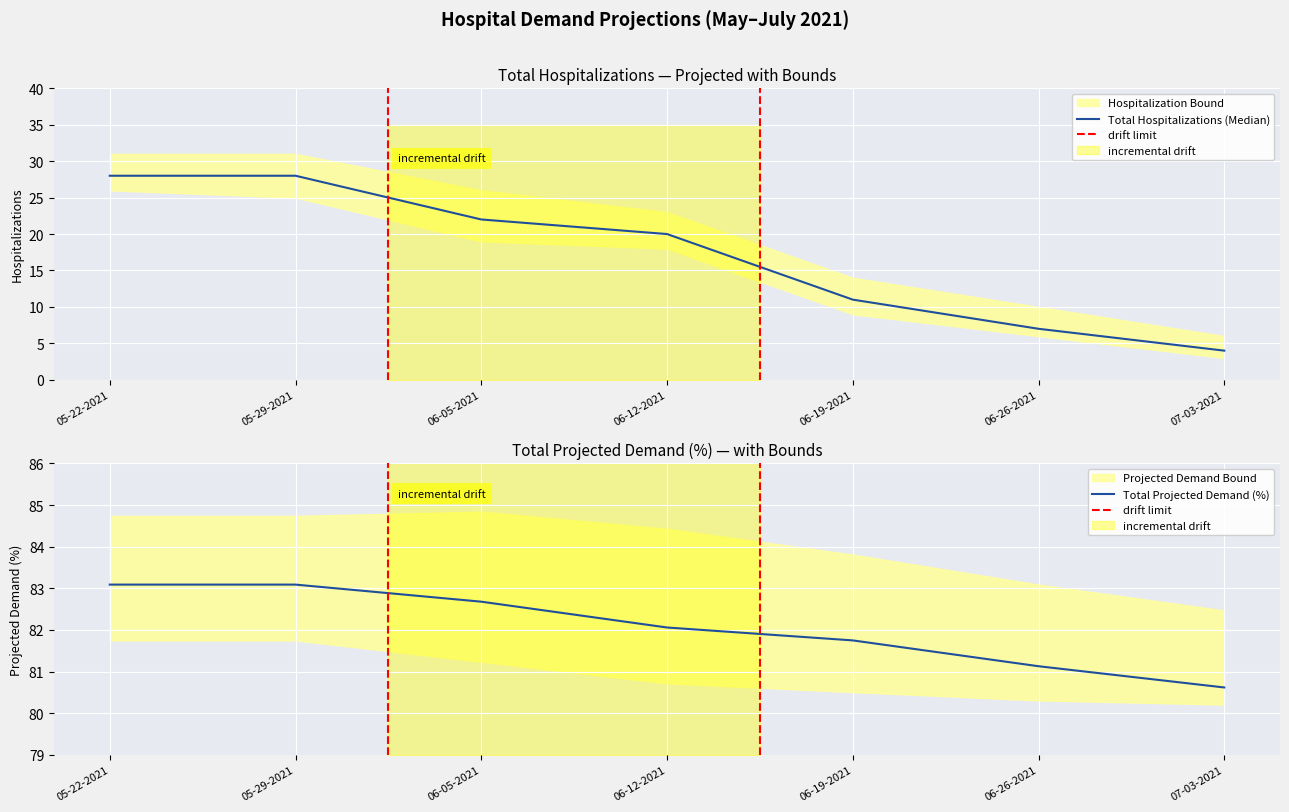

Reading left to right, extract all data points from this chart.

Total Hospitalizations (Median): 28.0	28.0	22.0	20.0	11.0	7.0	4.0
Lower Hospitalization Bound: 26.0	25.0	19.0	18.0	9.0	6.0	3.0
Upper Hospitalization Bound: 31.0	31.0	26.0	23.0	14.0	10.0	6.0
Total Projected Demand (%): 83.1	83.1	82.7	82.1	81.8	81.1	80.6
Lower Projected Demand Bound: 81.8	81.8	81.2	80.7	80.5	80.3	80.2
Upper Projected Demand Bound: 84.7	84.7	84.8	84.4	83.8	83.1	82.5